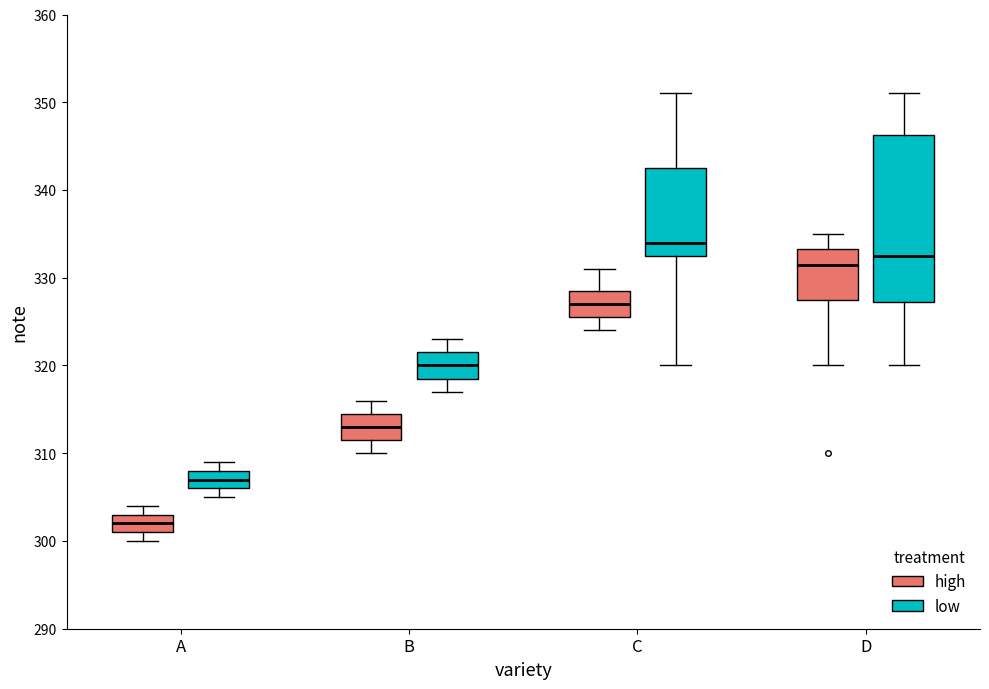

Reading left to right, read every box against the y-axis: the position of its median line, the range the box covers, and the ends of its whiskers. The values are not printed on the chart, so give them approximately, as read against the axis.

A (high): median 302, box 301 to 303, whiskers 300 to 304
A (low): median 307, box 306 to 308, whiskers 305 to 309
B (high): median 313, box 312 to 315, whiskers 310 to 316
B (low): median 320, box 319 to 322, whiskers 317 to 323
C (high): median 327, box 326 to 329, whiskers 324 to 331
C (low): median 334, box 333 to 343, whiskers 320 to 351
D (high): median 332, box 328 to 333, whiskers 320 to 335
D (low): median 333, box 327 to 346, whiskers 320 to 351